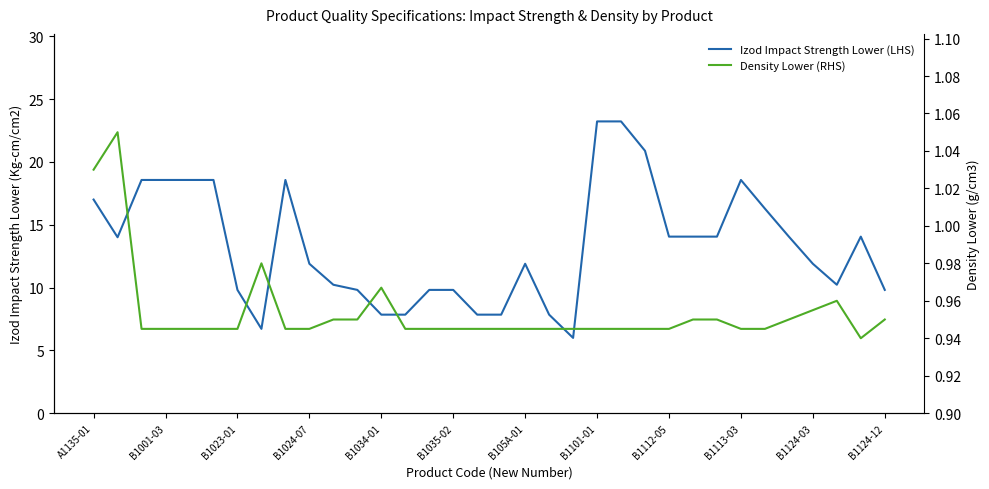

Rank the series by their maximum value, from lowest to highest.

Density Lower (RHS), Izod Impact Strength Lower (LHS)